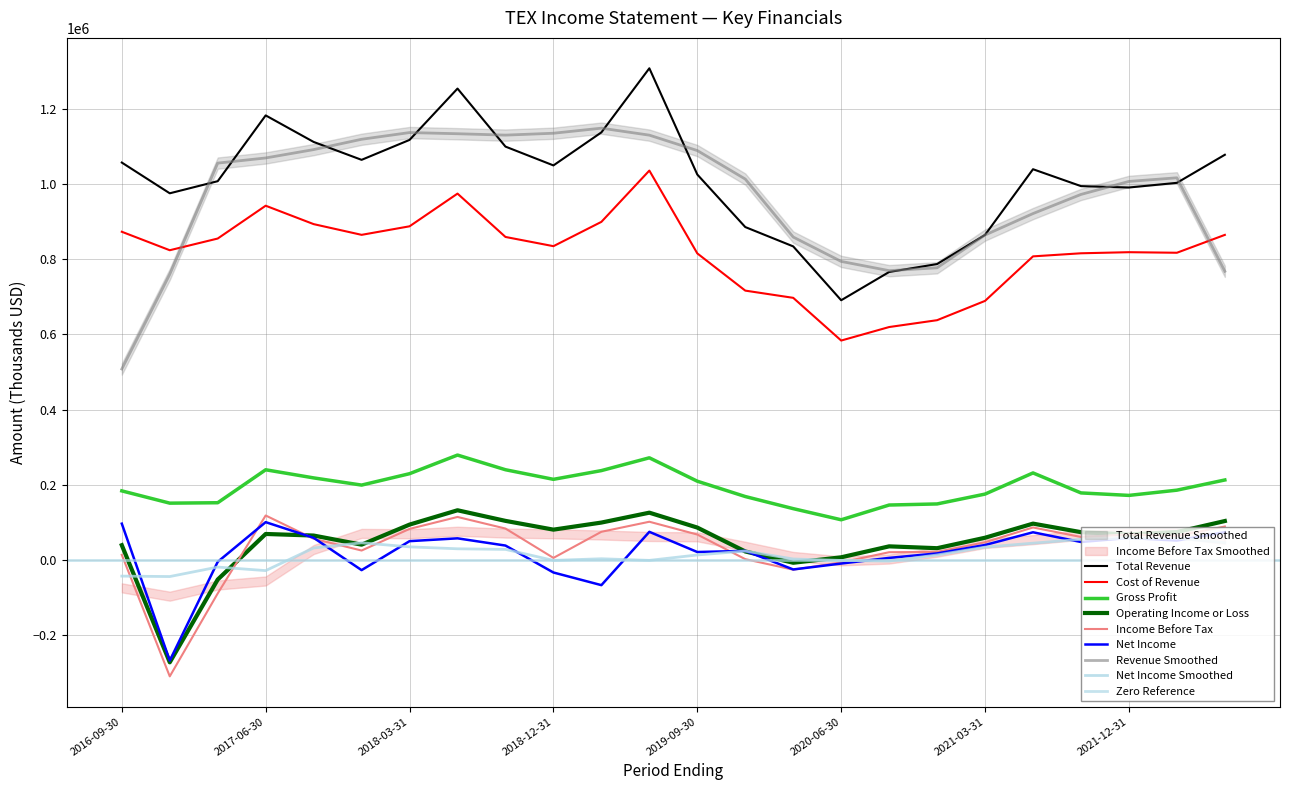

Where does the Income Before Tax series first go above 61400?

2017-06-30